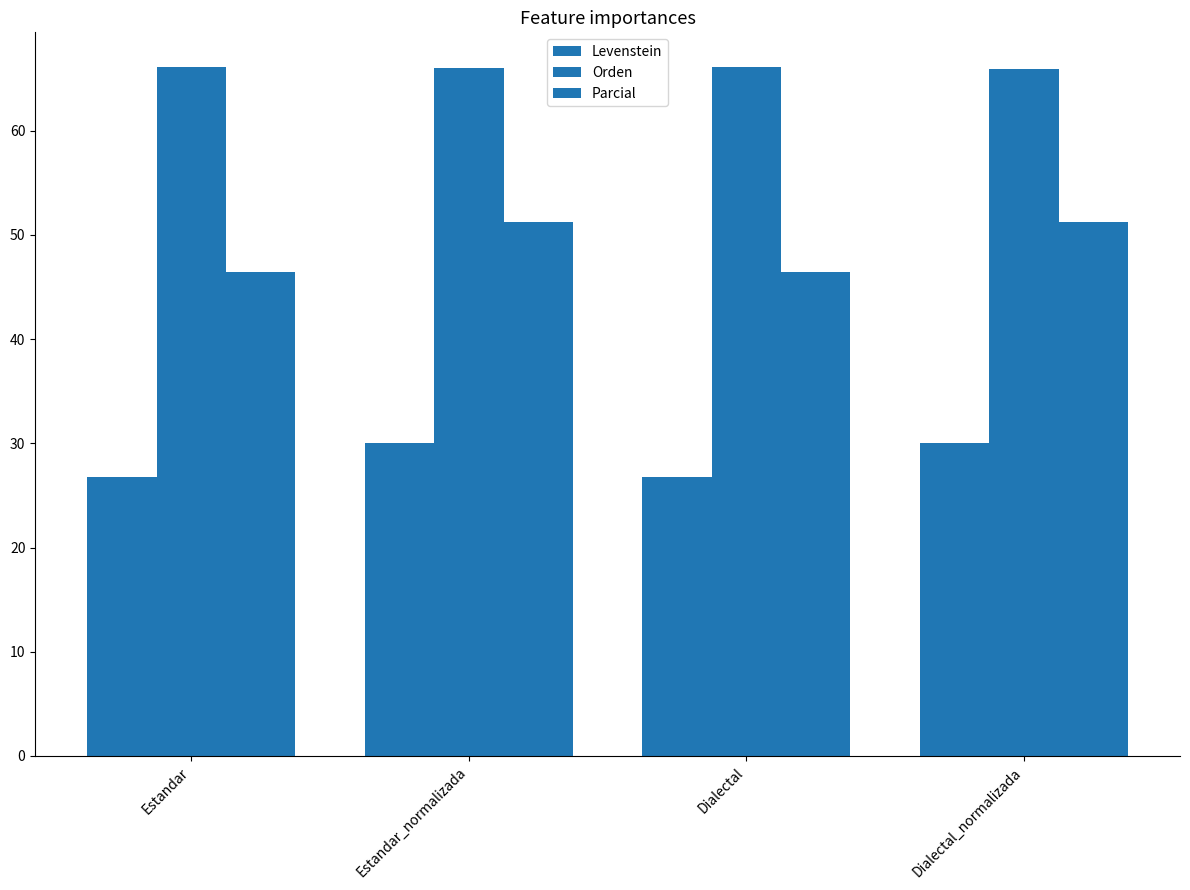

How many groups of bars are there?

4